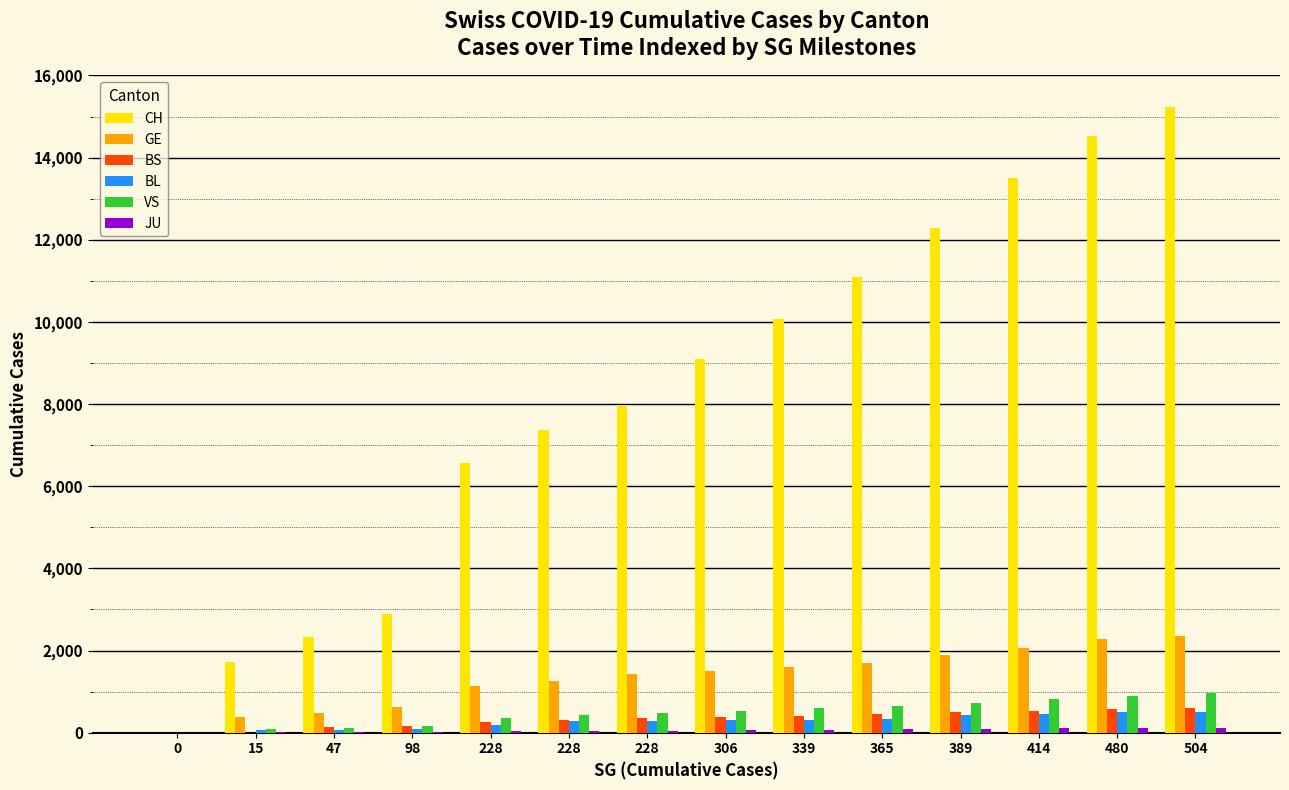

Are the bars grouped side by side (vs. stacked)?

Yes